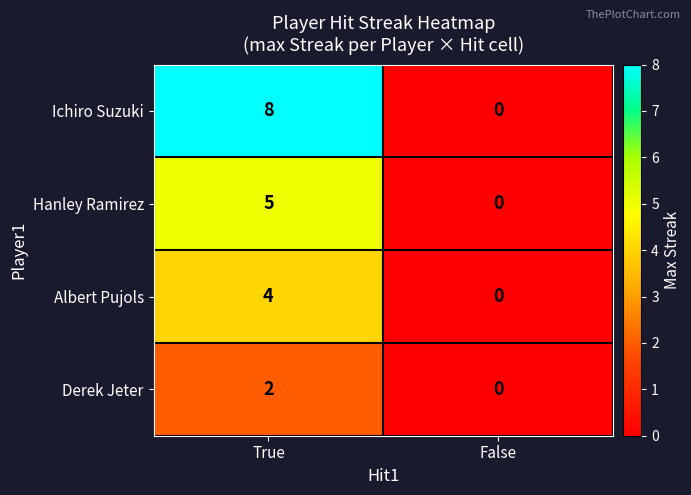

Reading left to right, transcribe all the data shown in this chart.

Ichiro Suzuki: 8	0
Hanley Ramirez: 5	0
Albert Pujols: 4	0
Derek Jeter: 2	0